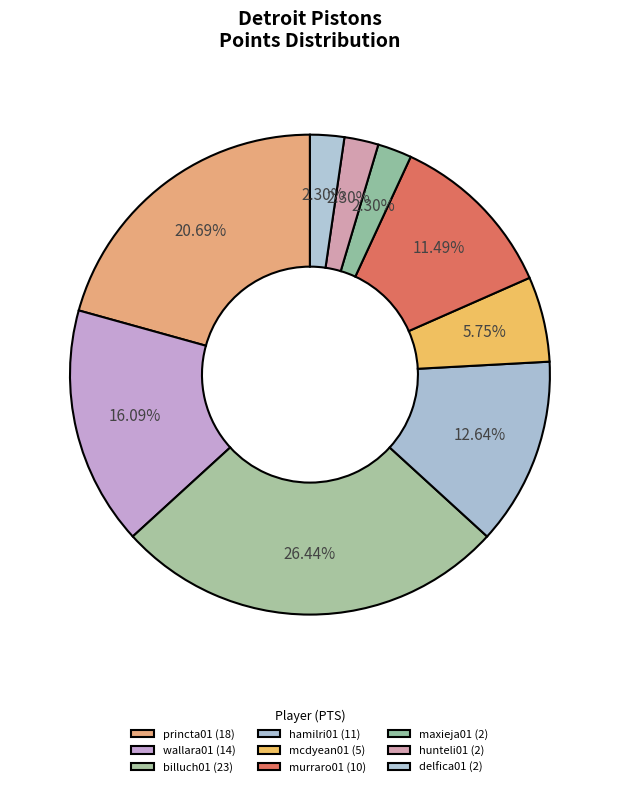

How many slices are in this pie chart?

9